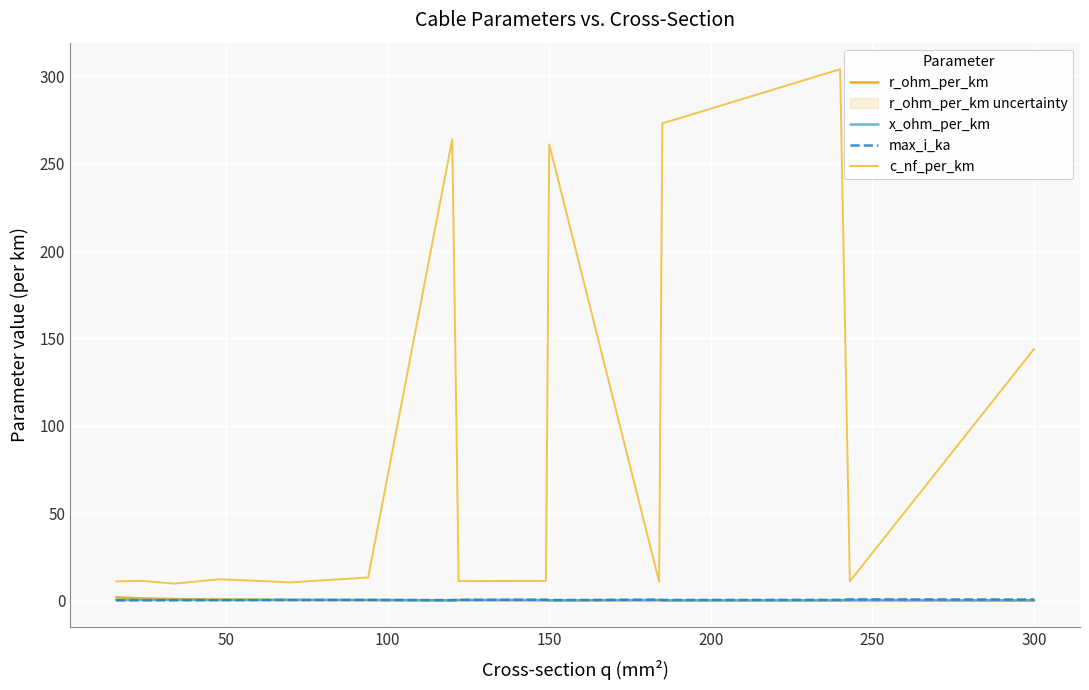

True or false: max_i_ka and c_nf_per_km intersect in this chart.

False